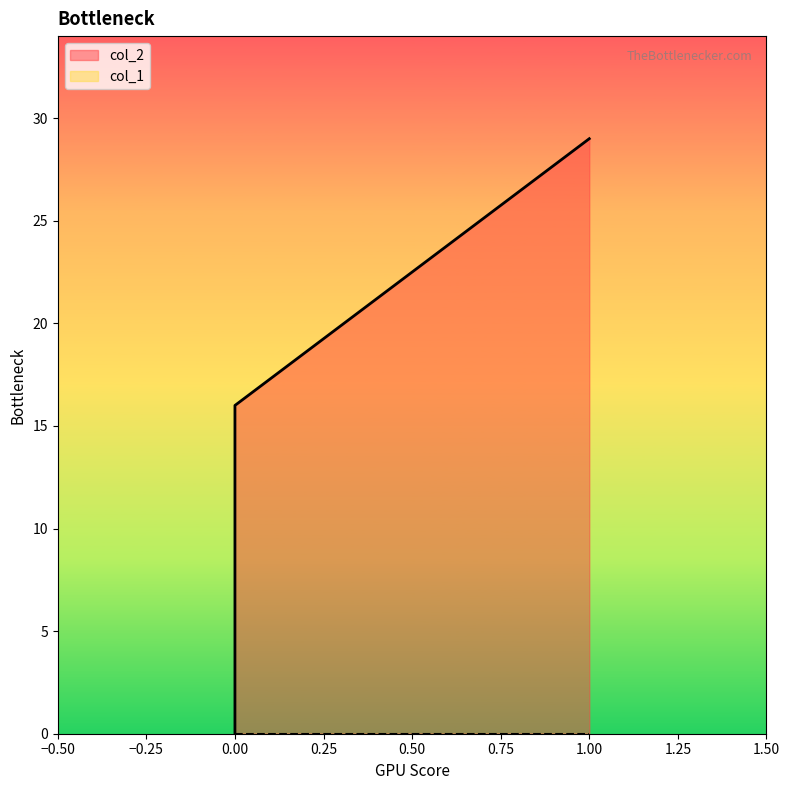

Reading left to right, what are all the values shown in this chart?

0=0	0=16	1=29